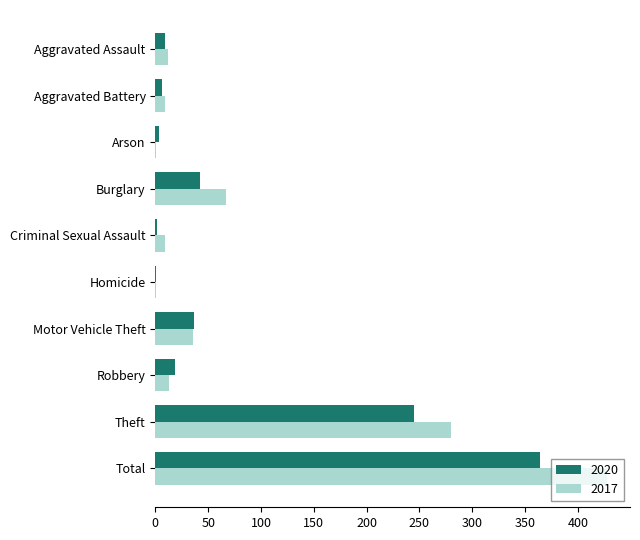

At which category is the sum across all series the highest?

Total